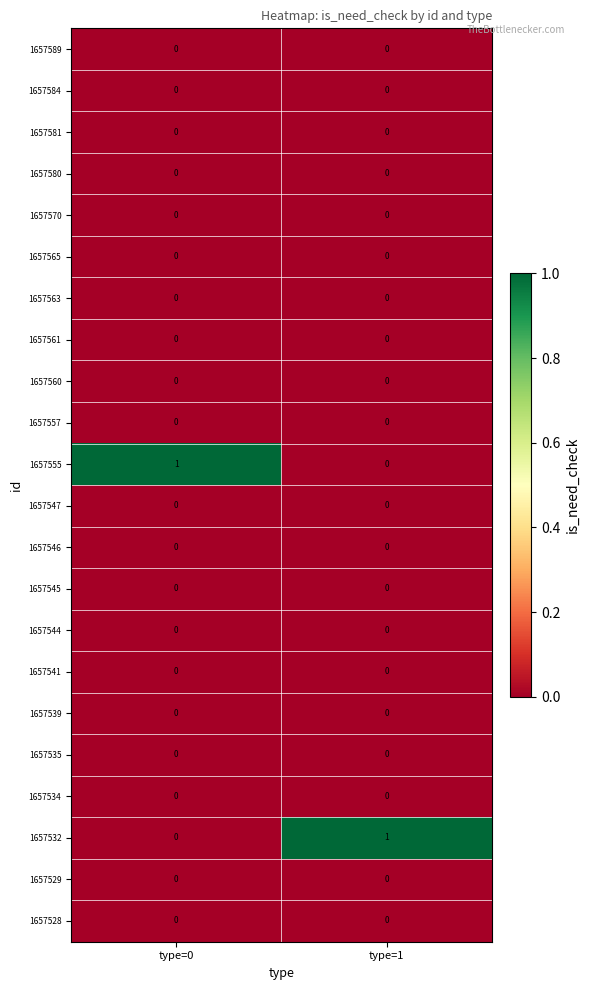

Is it true that 1657546 equals 0 at type=0?

True